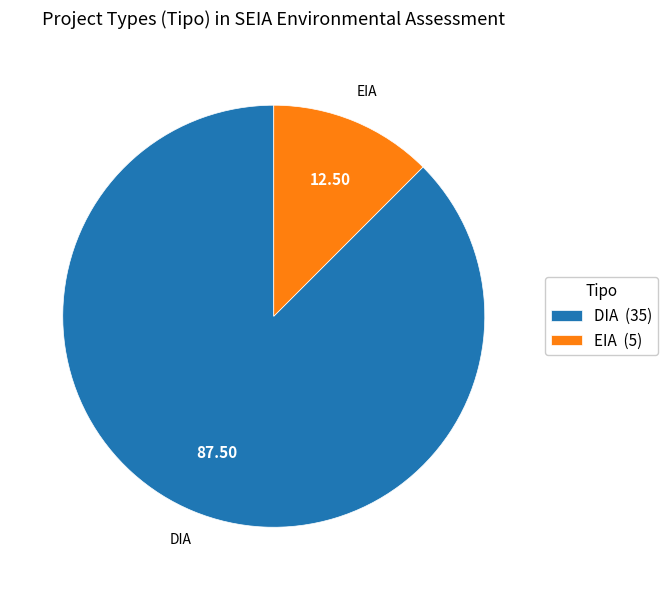

Which has a higher value, DIA (35) or EIA (5)?

DIA (35)